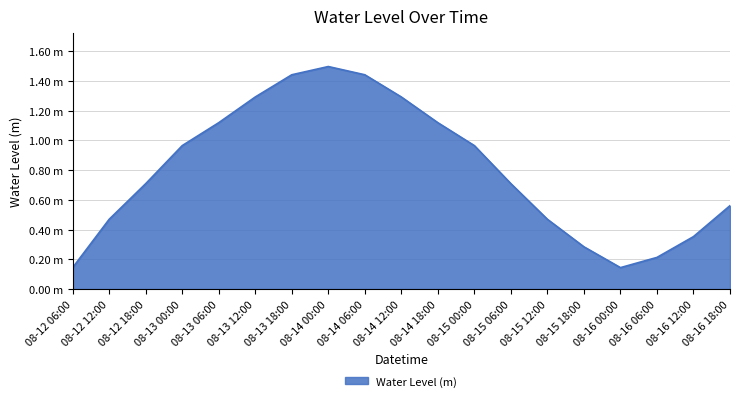

At which category does the chart reach its minimum across all series?

08-12 06:00